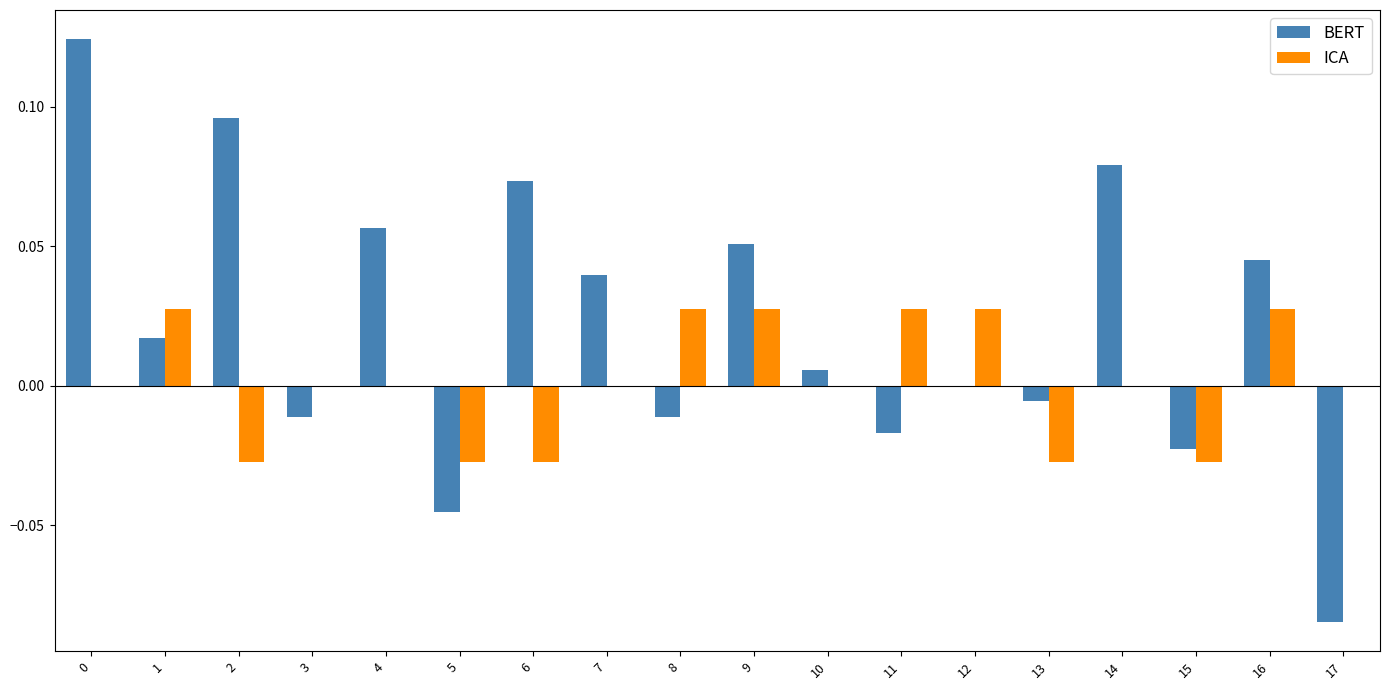

Between 3 and 17, which series saw the biggest shift?

BERT